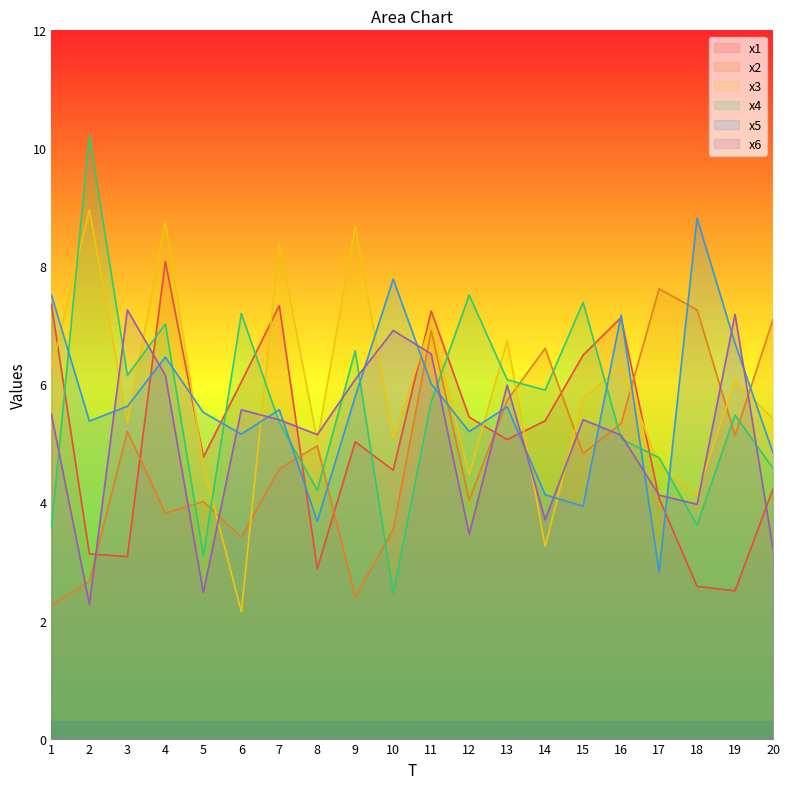

Where does the x1 series first go above 5?

1